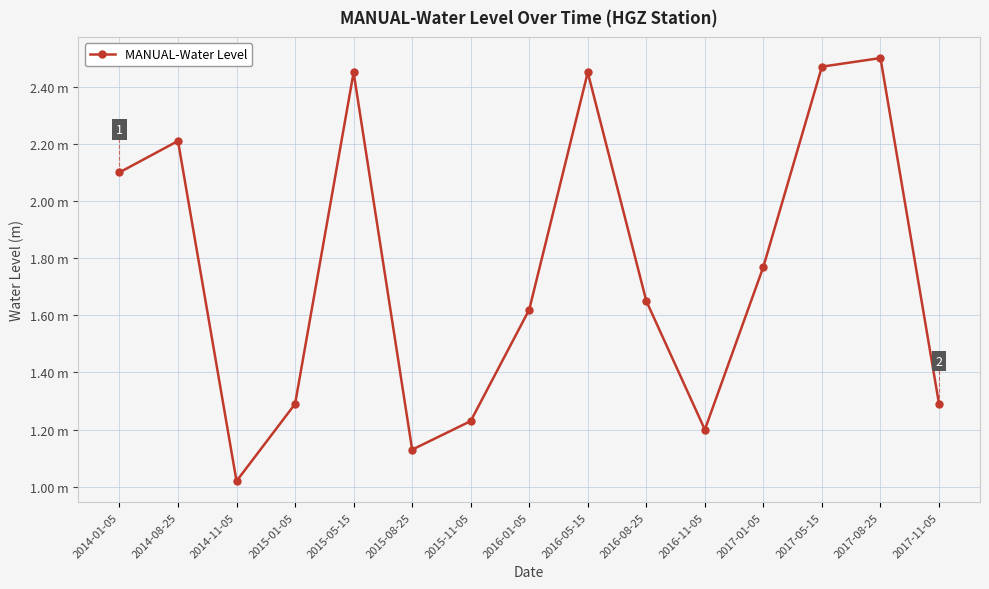

Is this an area chart (filled region under the line)?

No